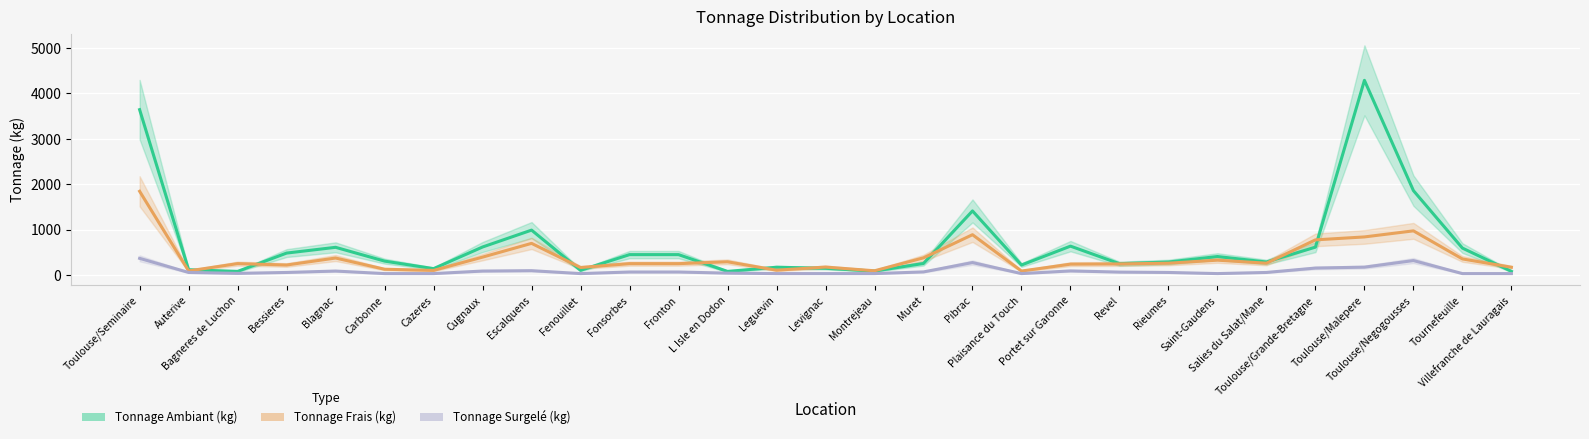

Is it true that Tonnage Surgele (kg) equals 30 at Saint-Gaudens?

True